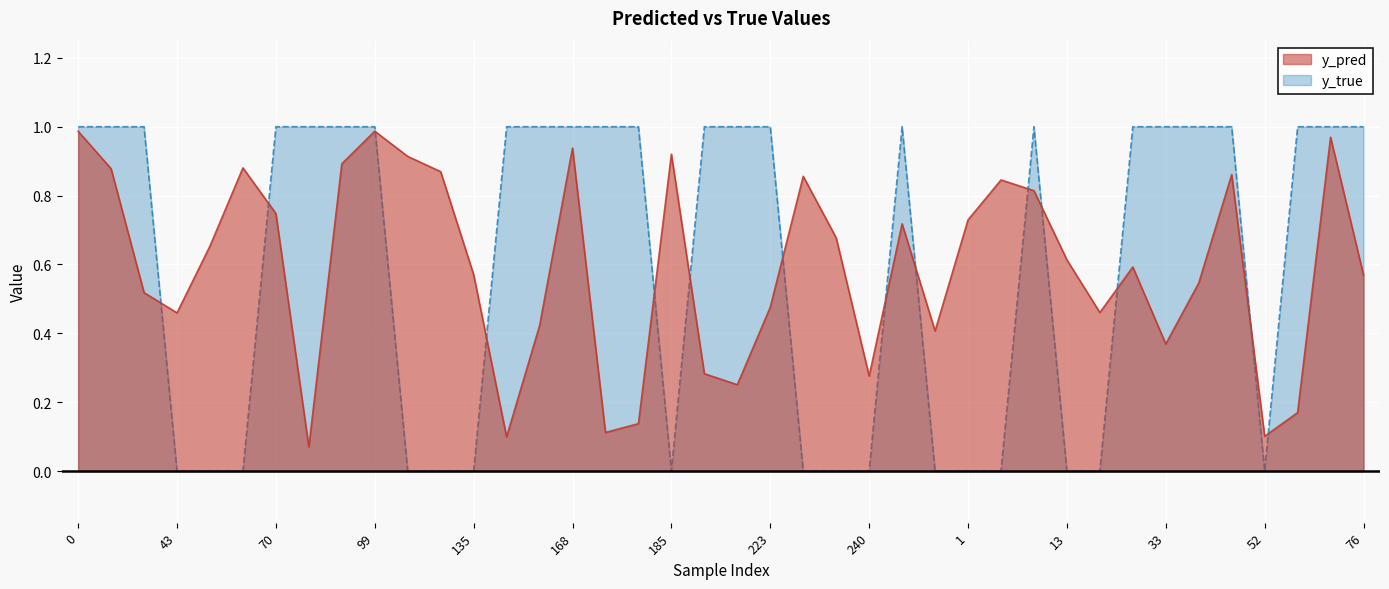

How many values in the y_true series are below 1?

16